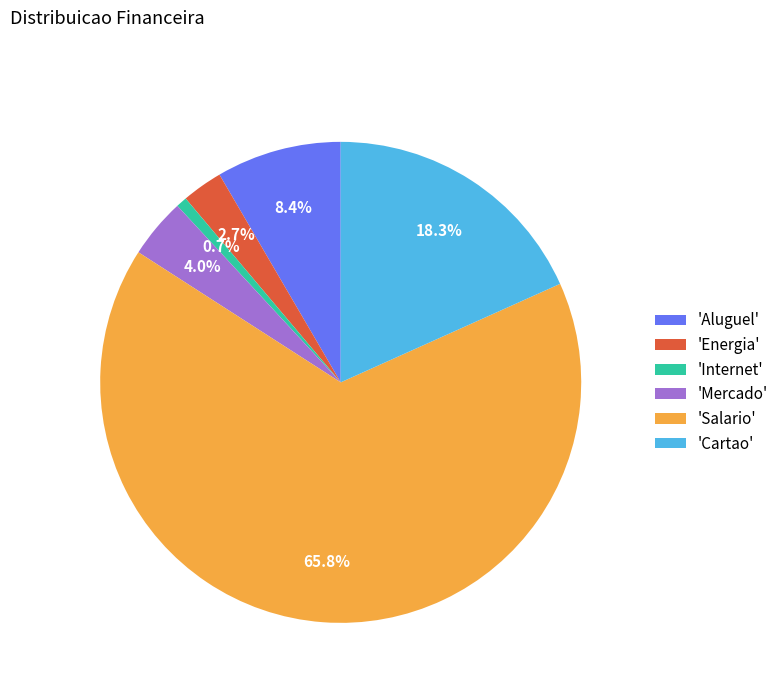

Rank the categories by value from highest to lowest.

'Salario', 'Cartao', 'Aluguel', 'Mercado', 'Energia', 'Internet'